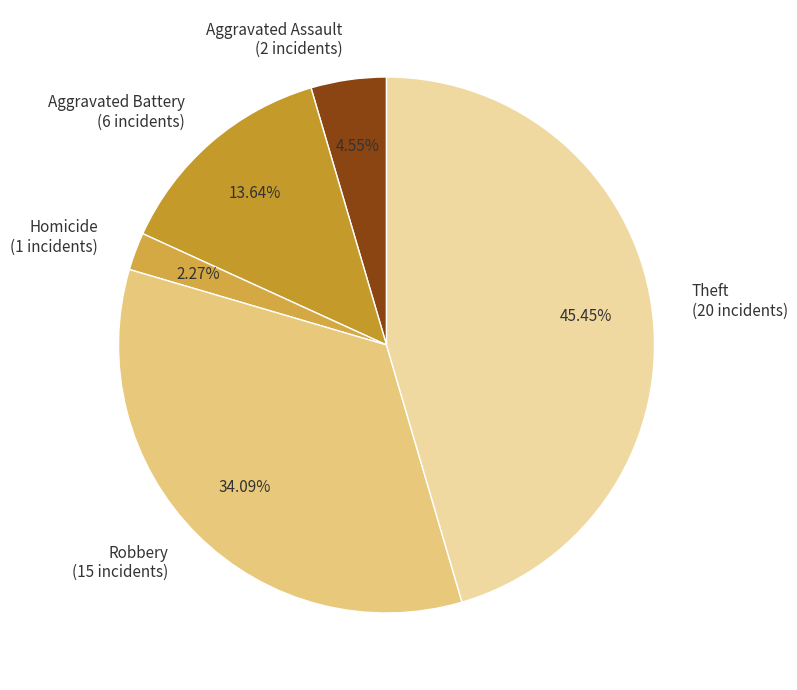

Do Robbery (15 incidents) and Homicide (1 incidents) together represent more than half of the pie?

No